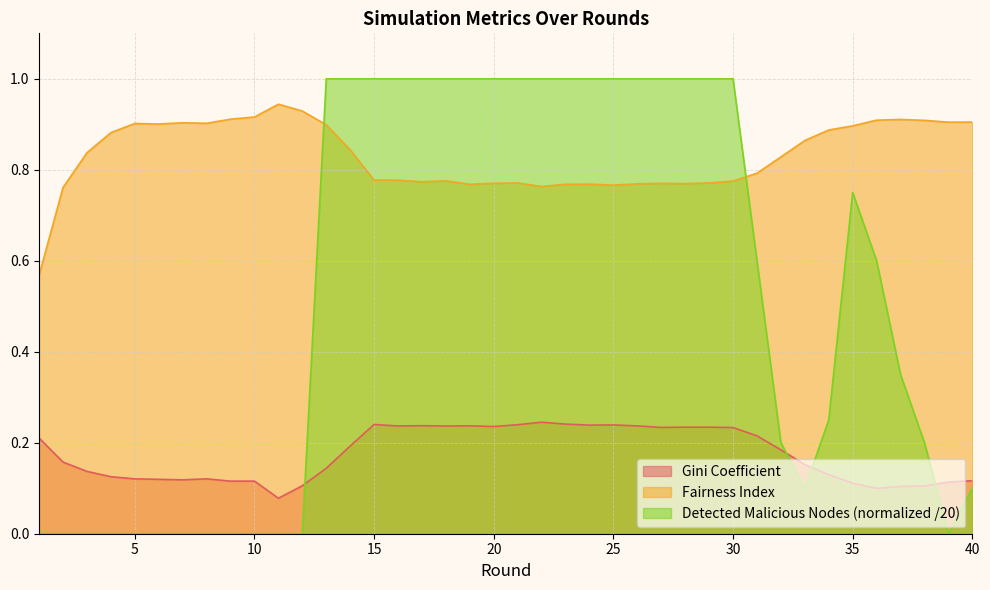

What is the value of the Gini Coefficient point at the 39th from the left?

0.1